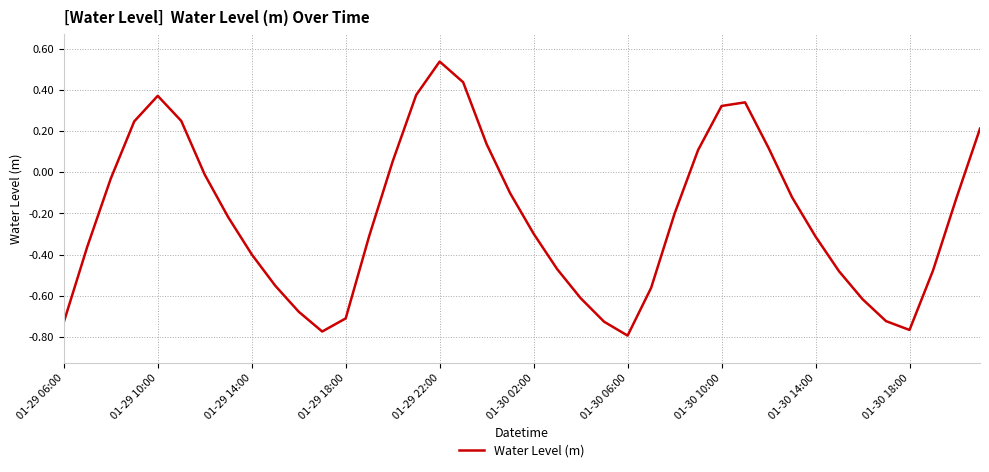

How many negative values are there?

27